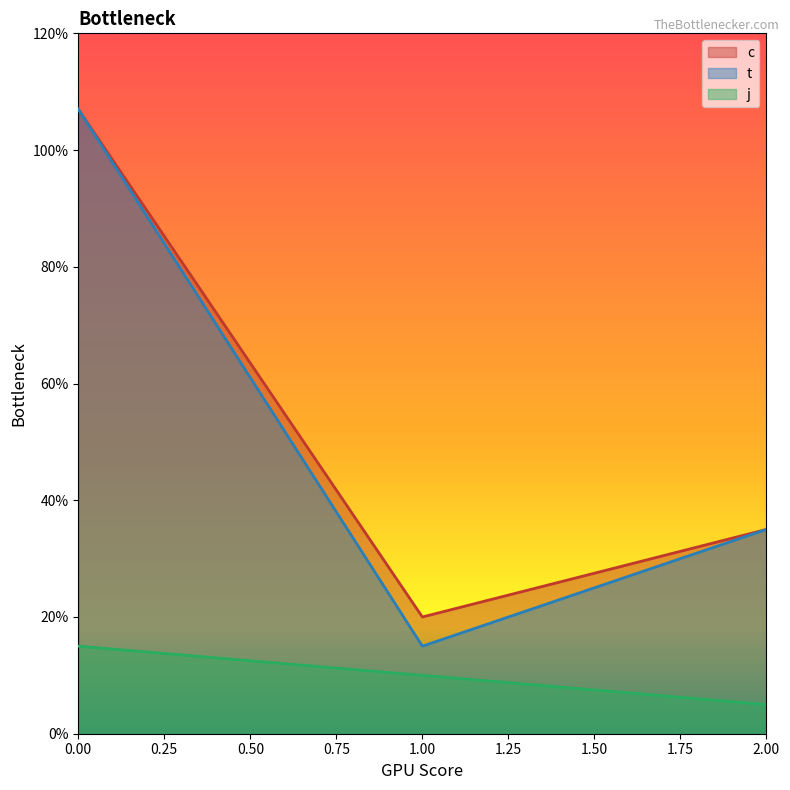

What are all the series names shown in the legend?

c, t, j